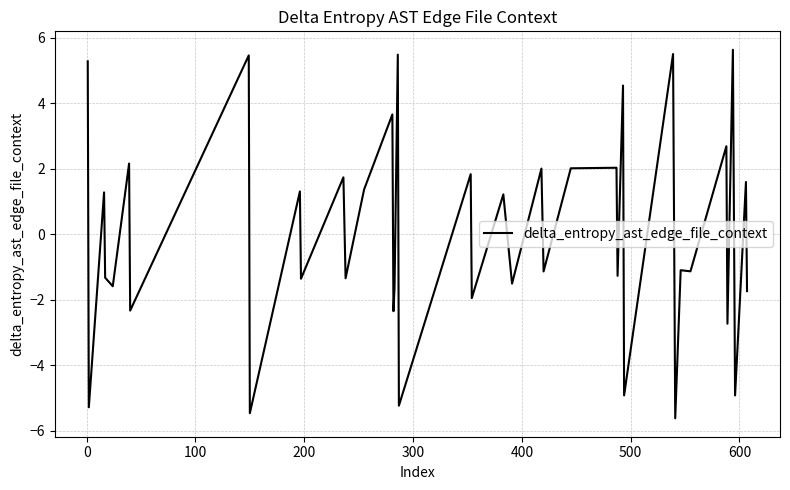

What is the minimum value shown in the chart?

-5.6